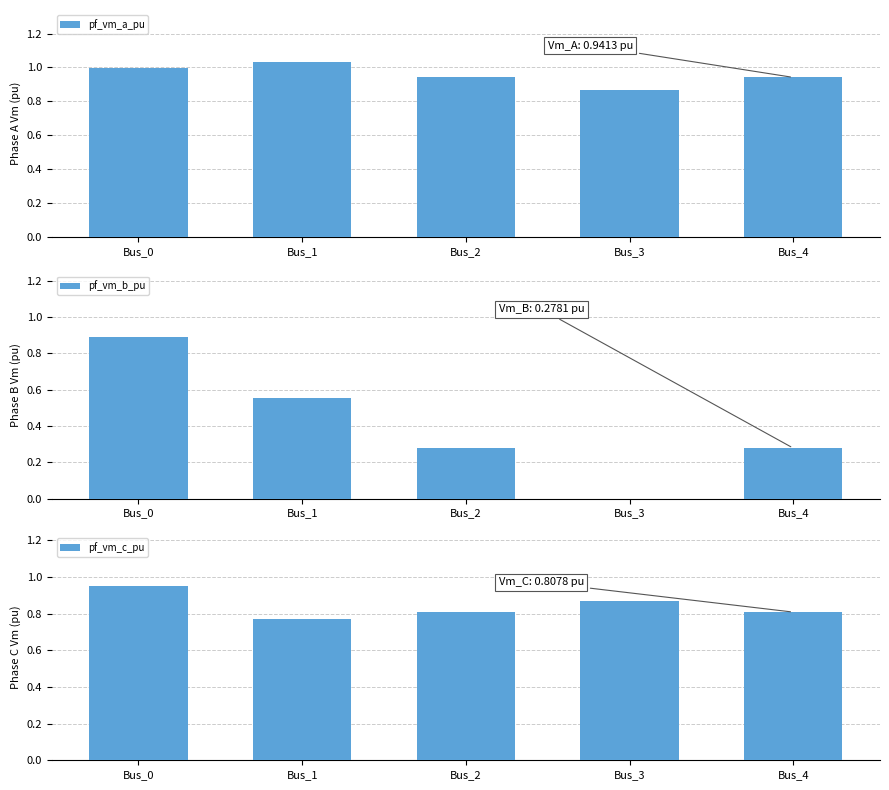

Are the bars horizontal?

No